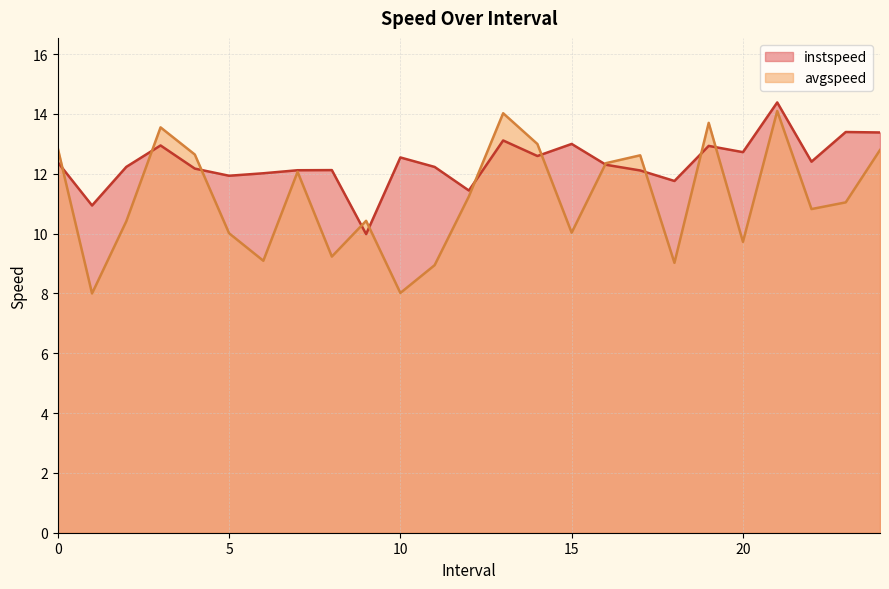

What is the value of the instspeed point at the 11th from the left?

12.5